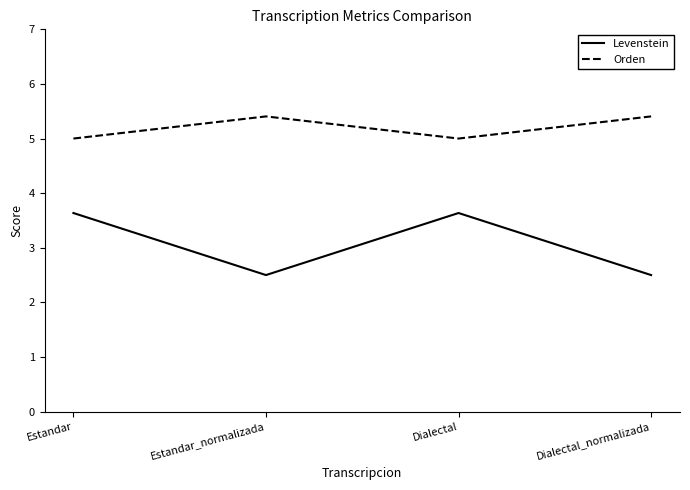

Which series has the largest range (max minus min)?

Levenstein